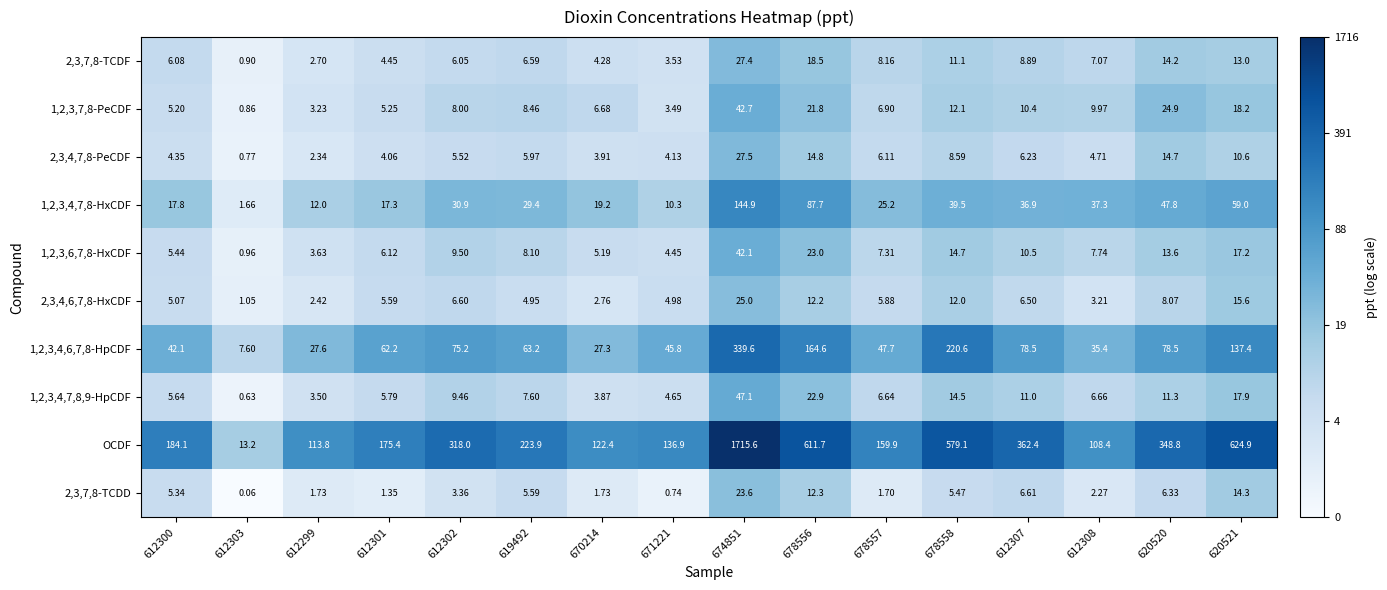

Which series has the widest spread of values?

OCDF